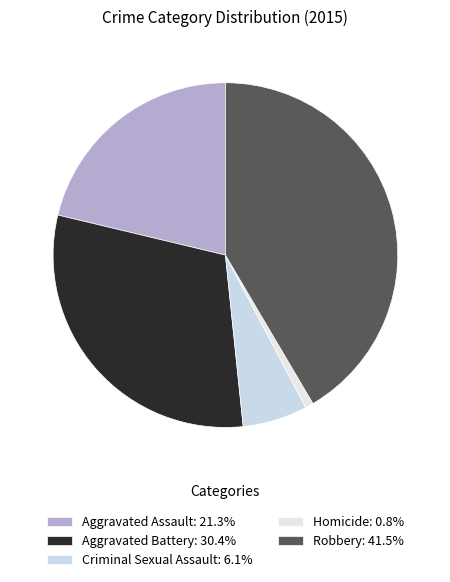

Count the number of slices in the pie.

5